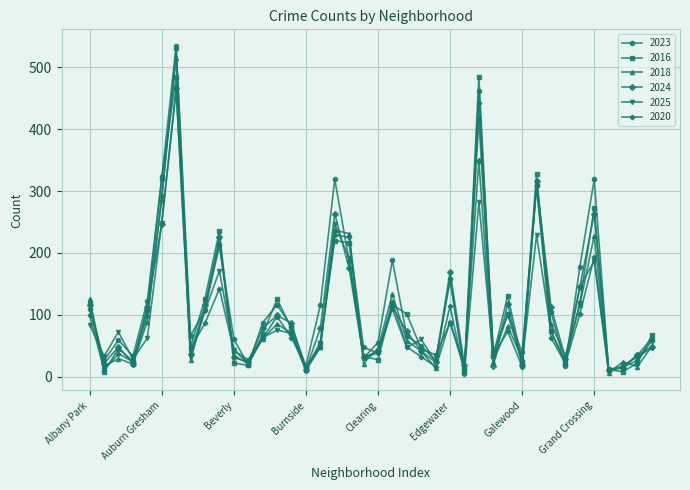

True or false: 2024 has more than 2 interior local peaks.

True